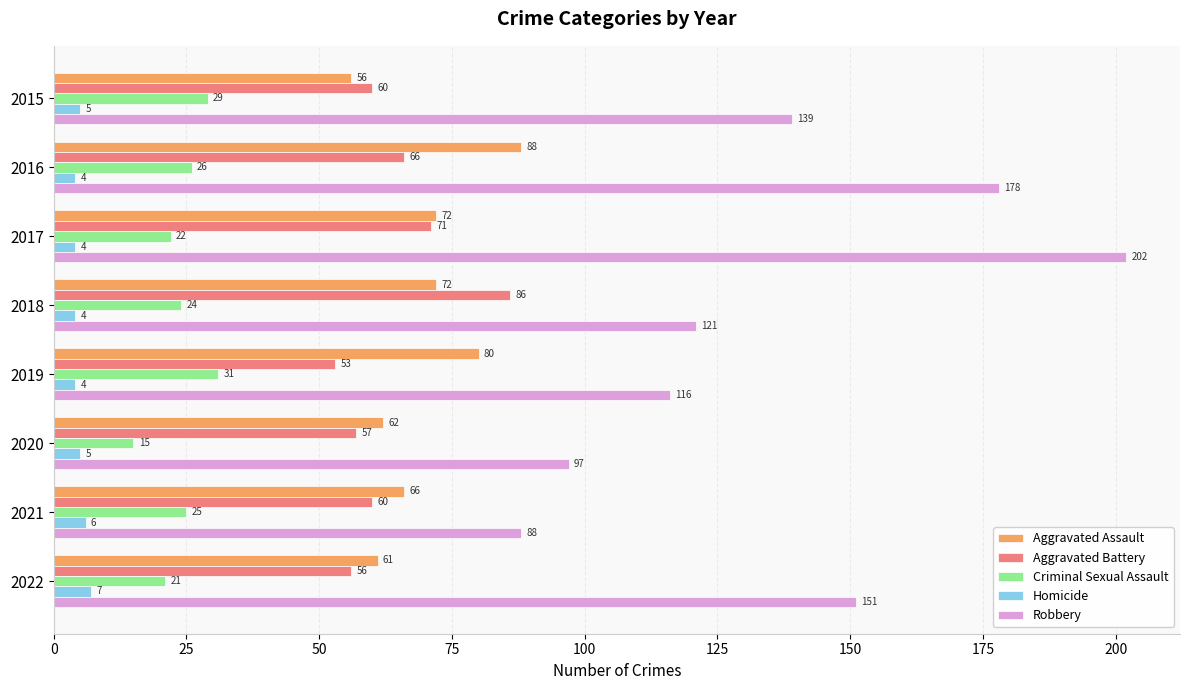

What is the approximate value of Aggravated Battery at 2017?

71